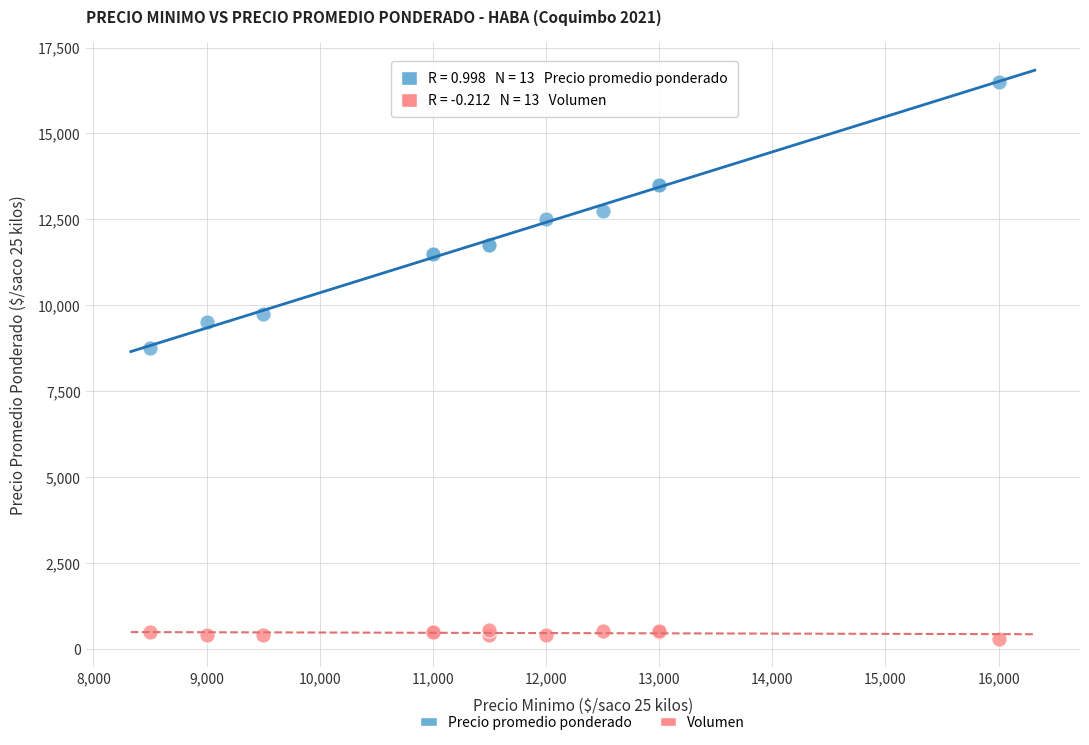

Which series reaches the minimum Y coordinate?

Volumen